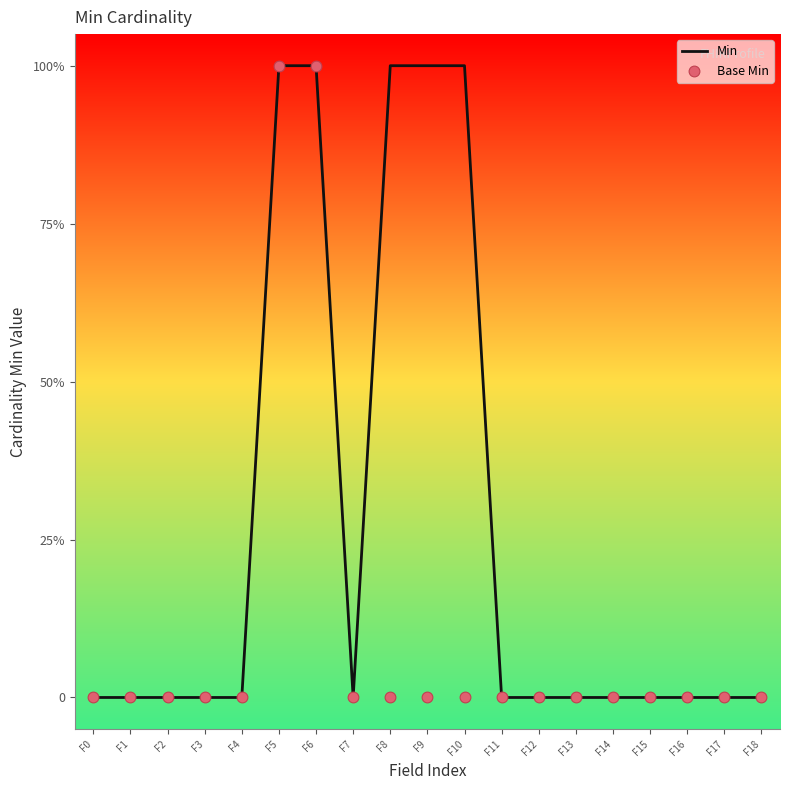

What are all the series names shown in the legend?

Min, Base Min